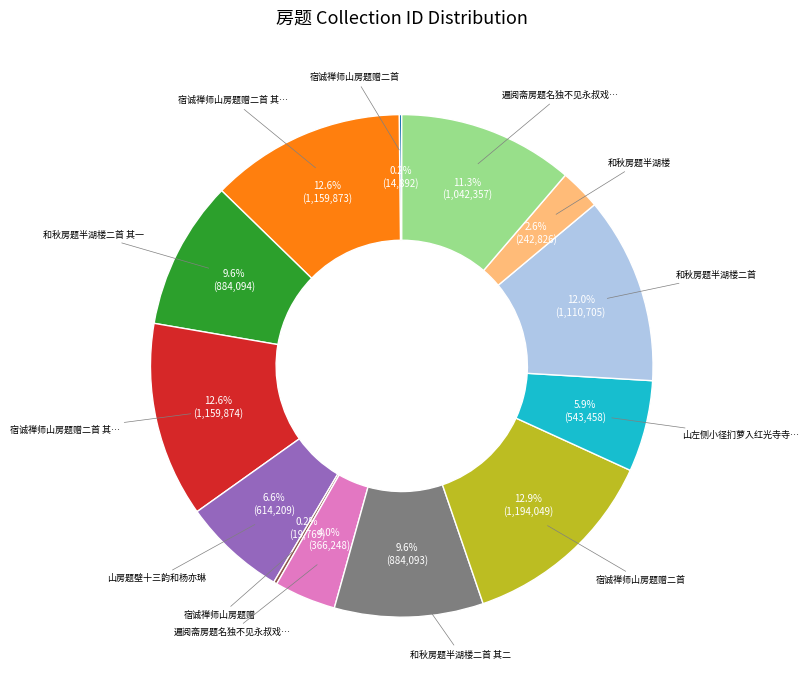

Does any single category account for the majority?

No